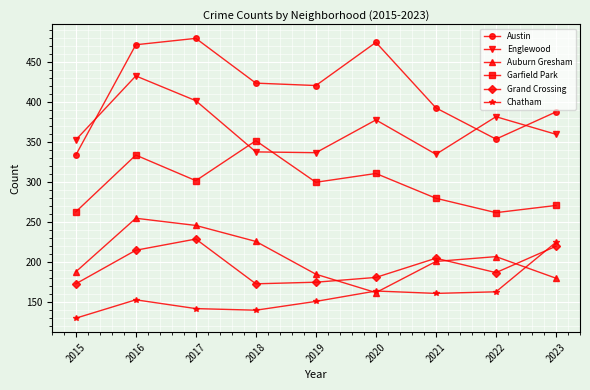

Is this an area chart (filled region under the line)?

No